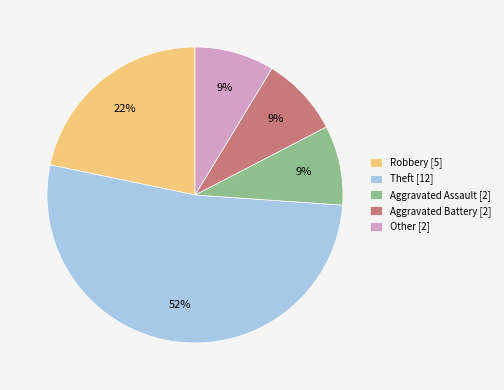

What is the ratio of the value at Other [2] to the value at Aggravated Battery [2]?

1.0